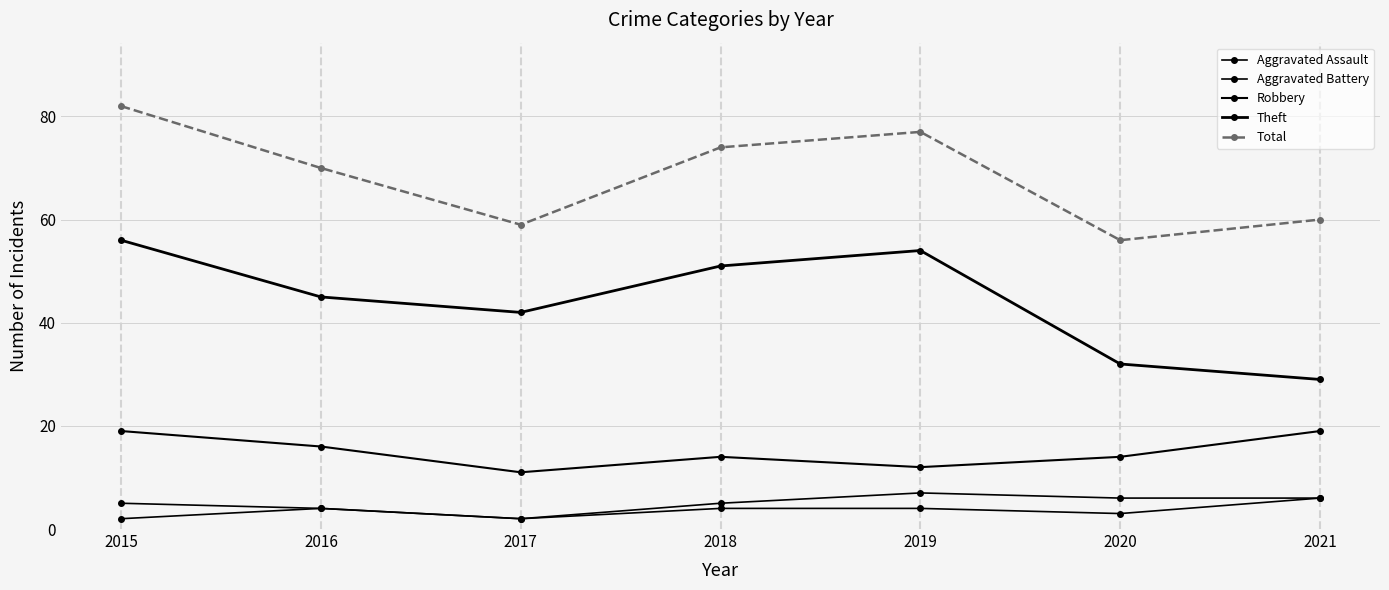

Between 2018 and 2020, which series saw the biggest shift?

Theft